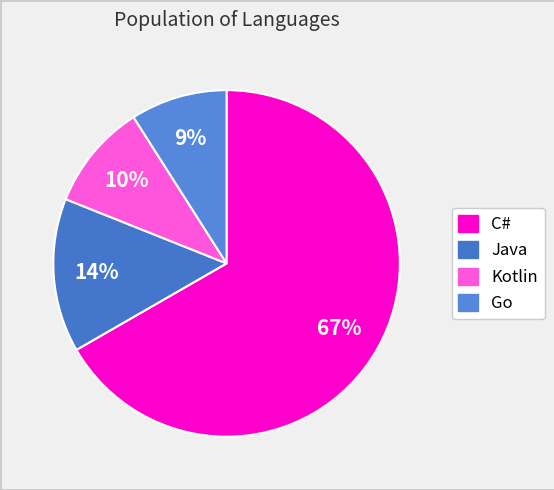

What is the largest slice in the pie chart?

C#